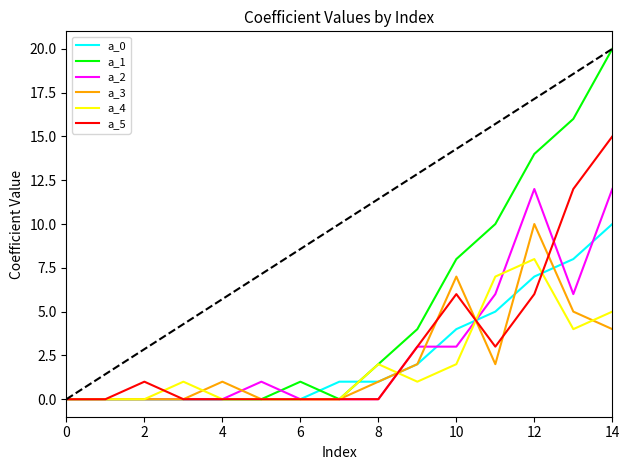

What is the difference between the highest and lowest values at 9?

3